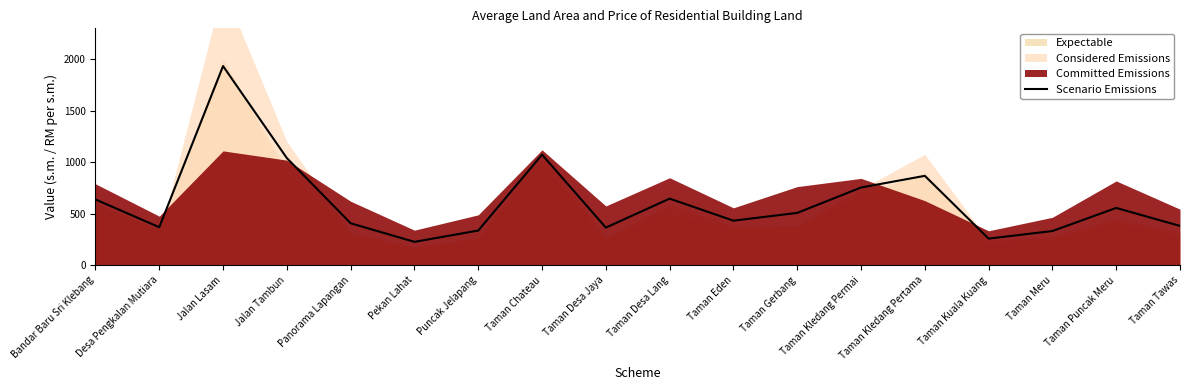

How many interior local valleys (lower than both neighbors) does the data have?

5